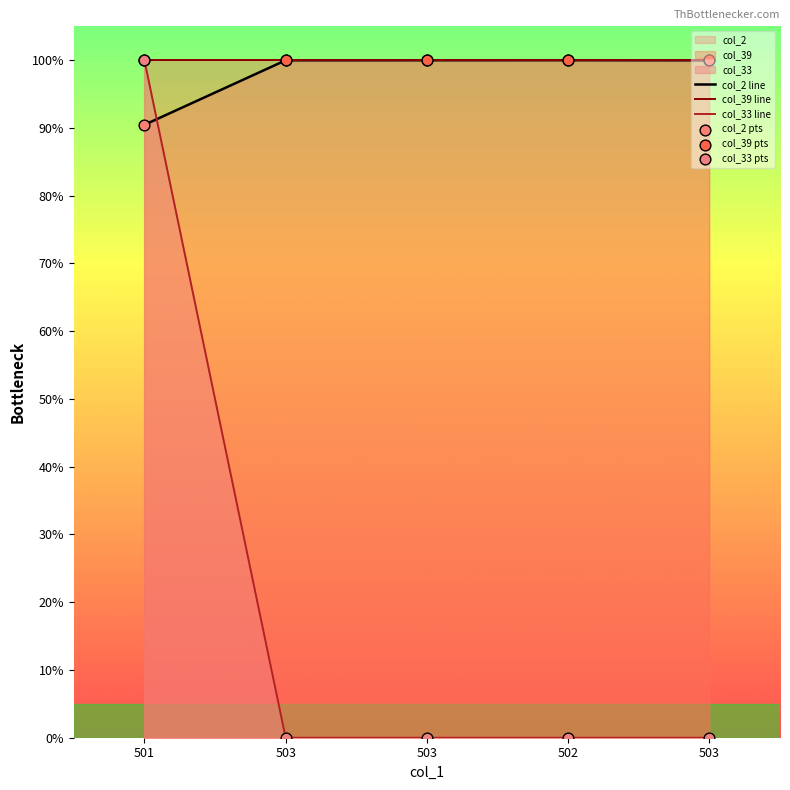

What is the total value across all series at 503?

400.0